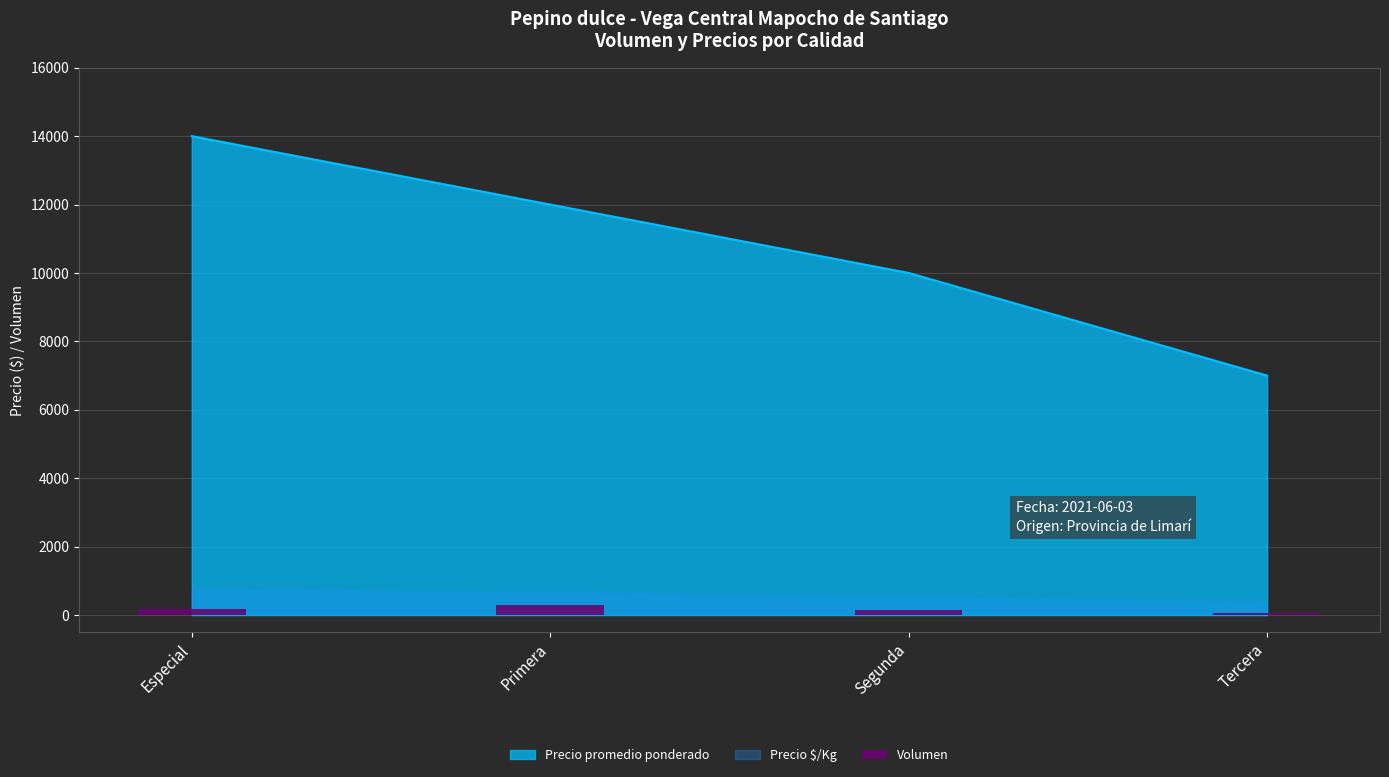

The chart shows a value of 251 at Especial. True or false?

False